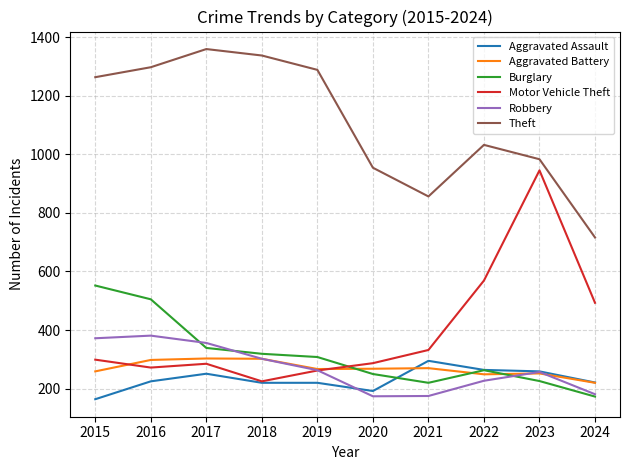

What is the spread (max minus min) of values at 2017?

1108